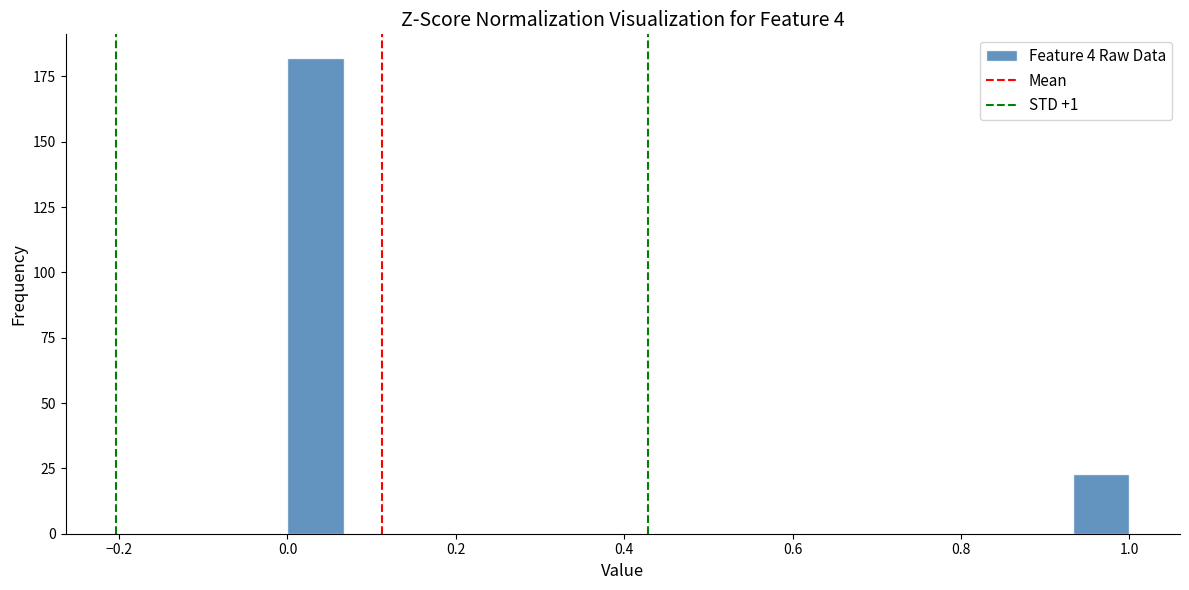

Read against the x-axis, roughly where is the centre of the tallest bar?

0.04